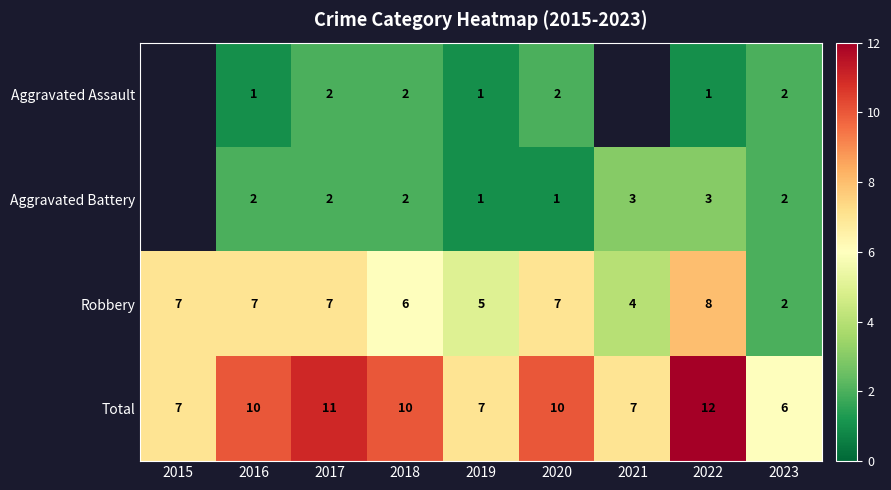

How many Total values are between 7 and 10?

6